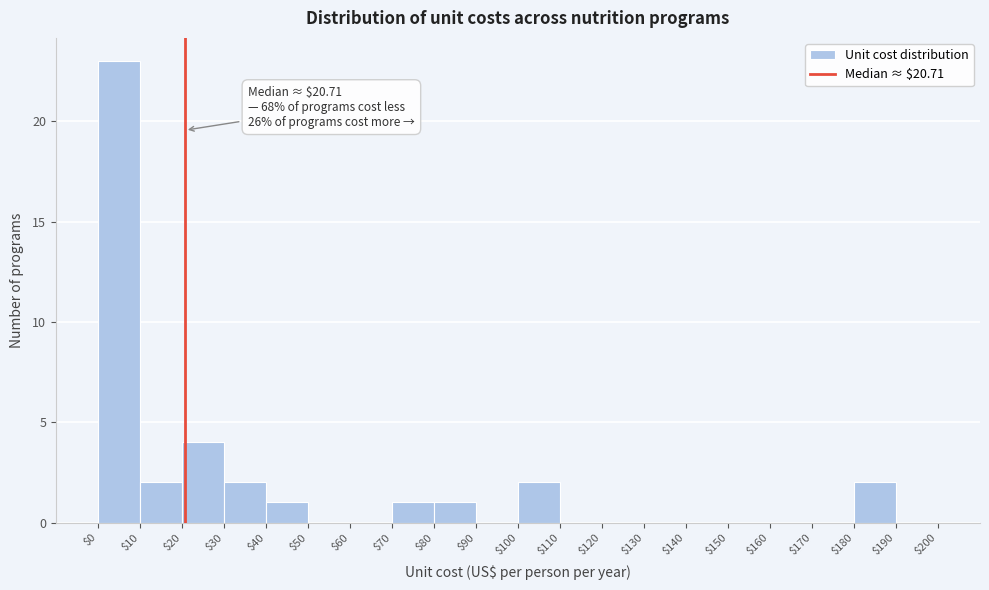

Over which range of the x-axis is the bar tallest?

$0 to $10